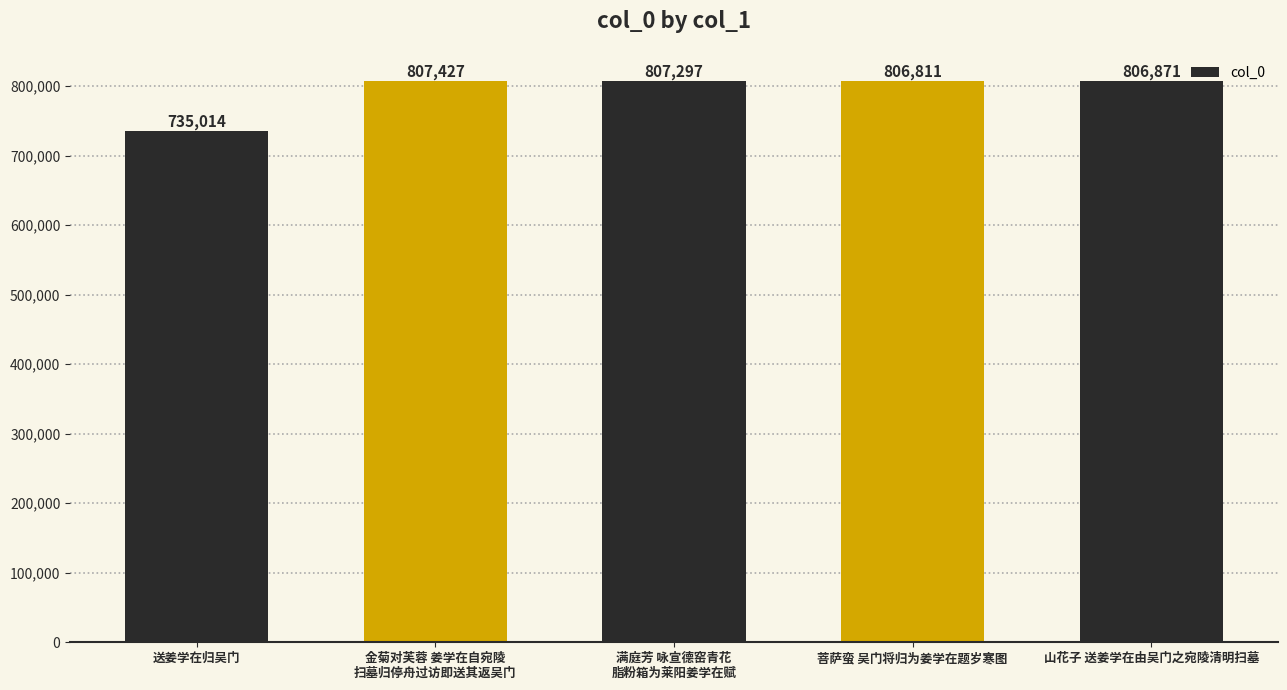

The chart shows a value of 807427 at 金菊对芙蓉 姜学在自宛陵
扫墓归停舟过访即送其返吴门. True or false?

True